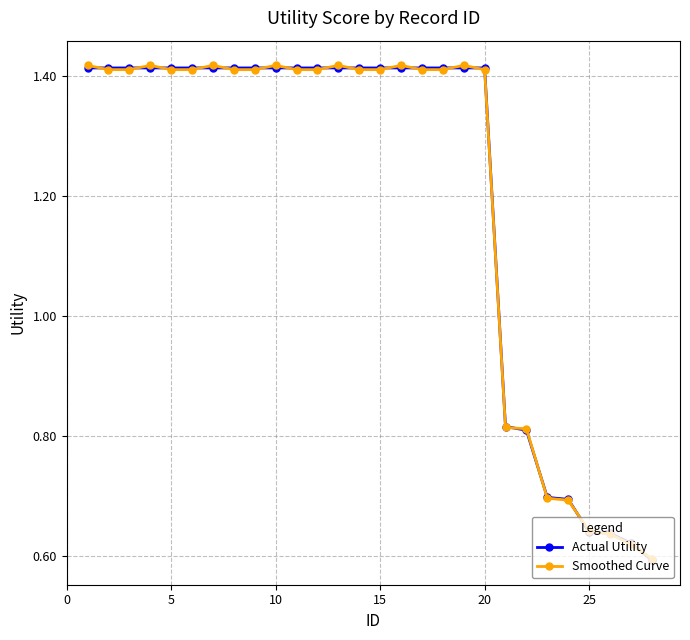

How many Smoothed Curve values are between 0 and 1?

8